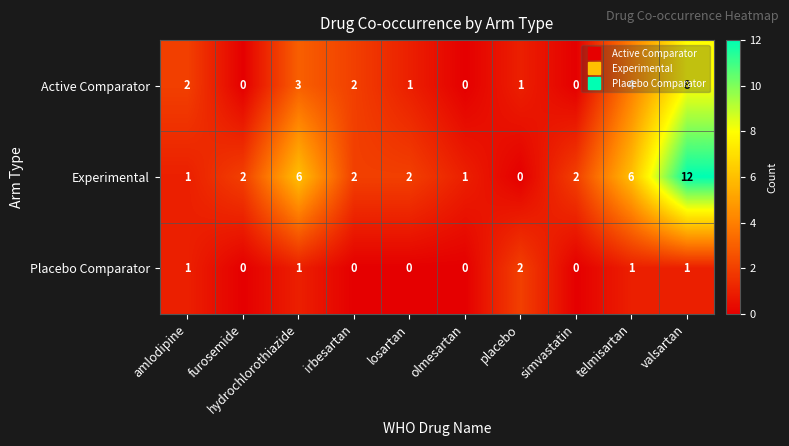

What is the total value across all series at losartan?

3